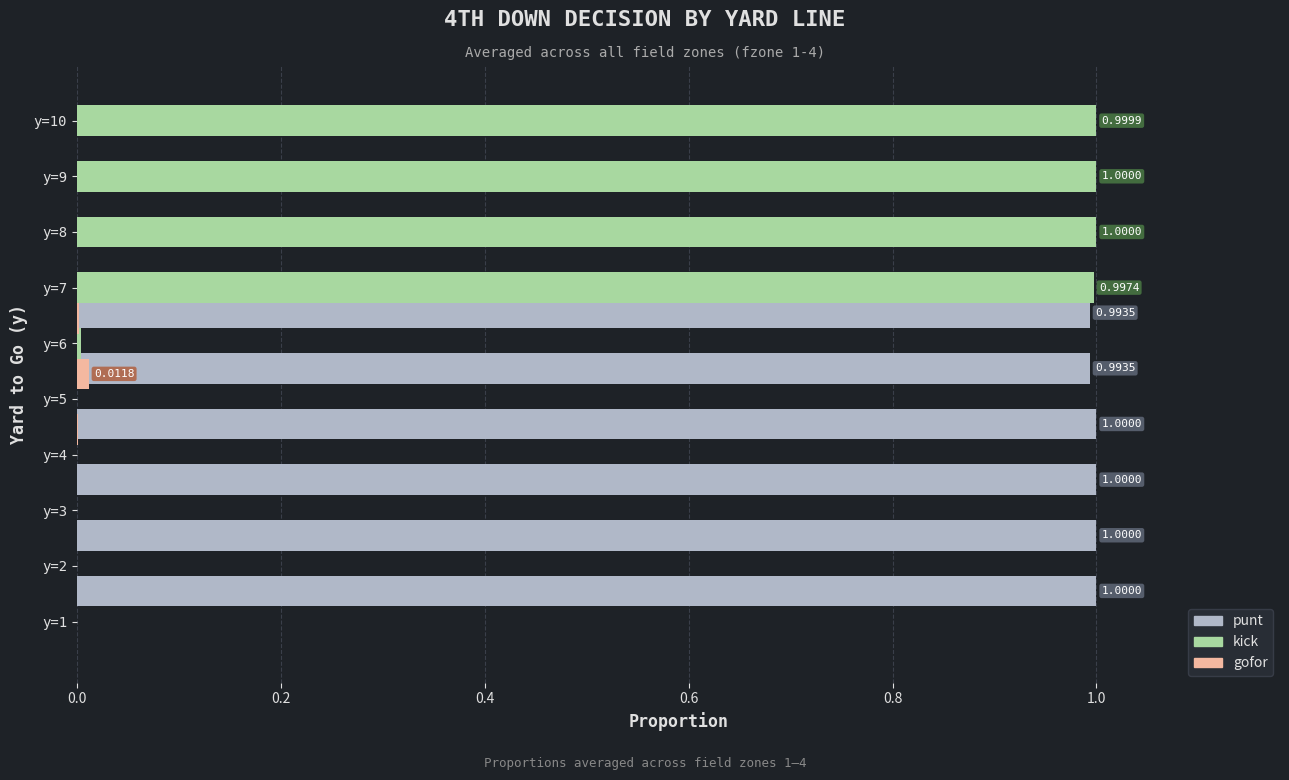

List the series in order of their peak value, highest first.

punt, kick, gofor